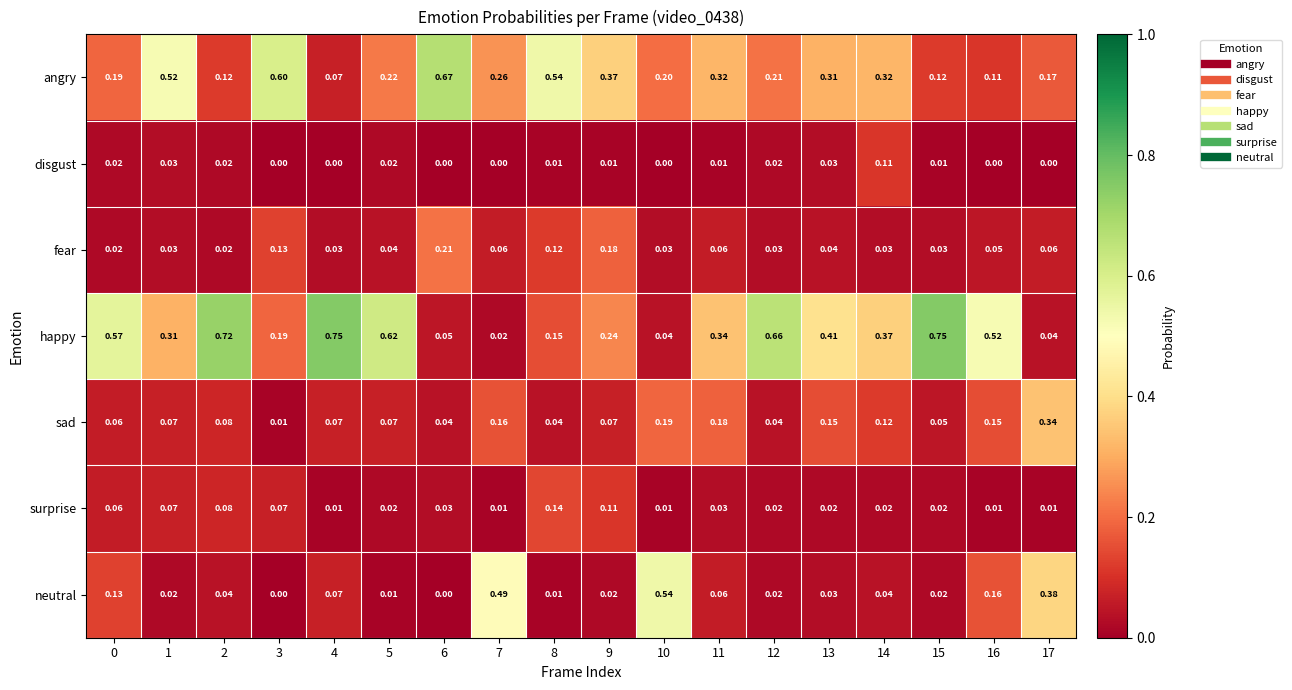

Which series changed the most between 11 and 14?

disgust